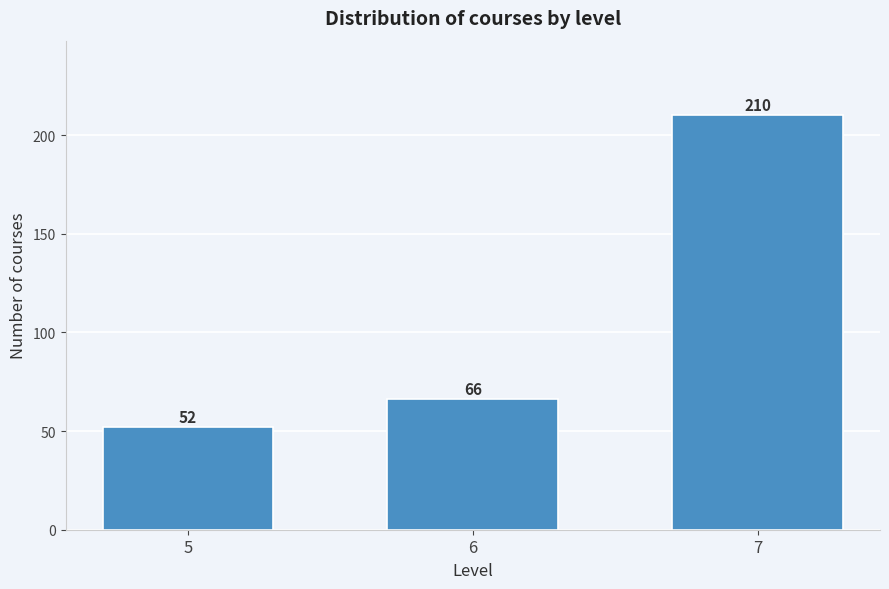

Reading left to right, what are all the values shown in this chart?

5=52	6=66	7=210